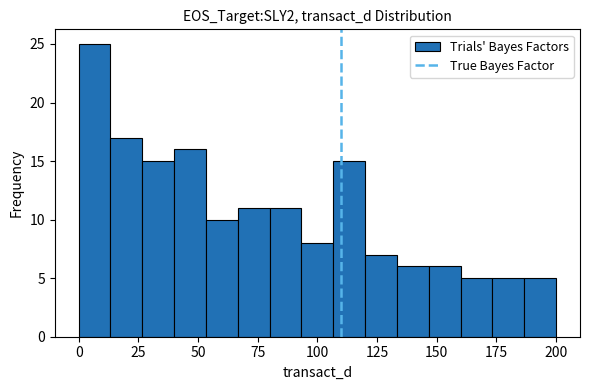

Around what value on the x-axis is the tallest bar? Give the approximate position of its centre, as read against the axis.

5